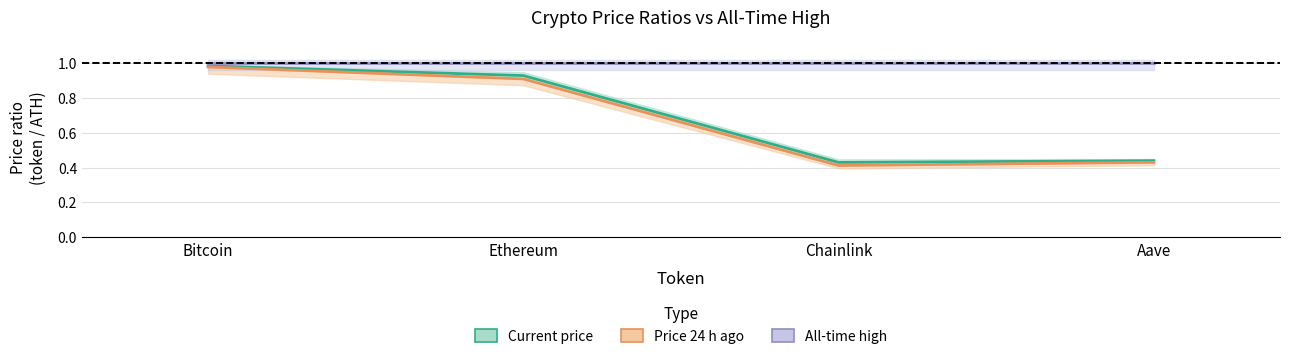

What is the label of the 2nd point from the right?

Chainlink